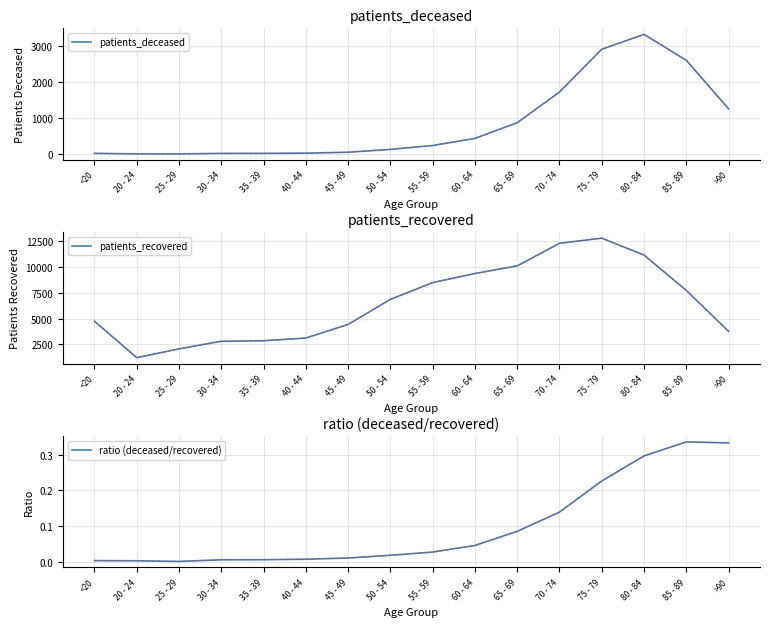

What is the value of the patients_deceased point at the 8th from the left?

128.0